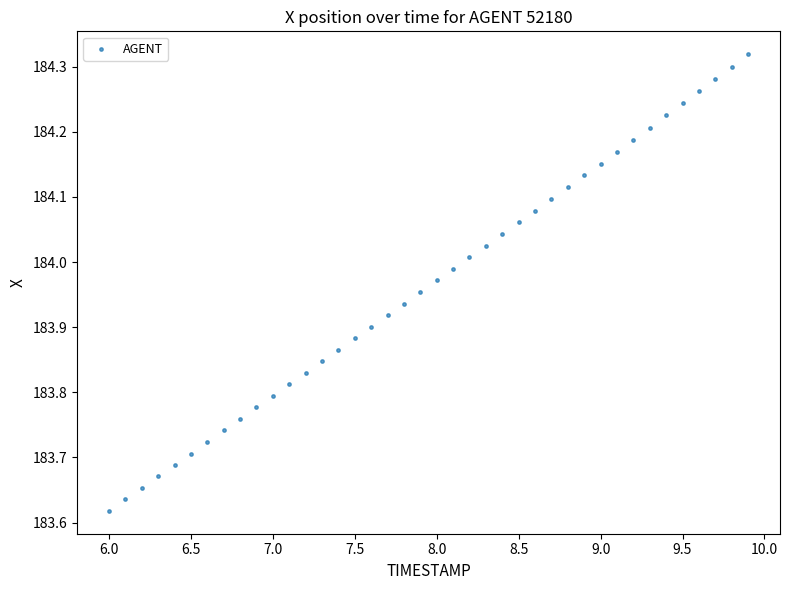

What is the range of X values (max minus min)?

3.9